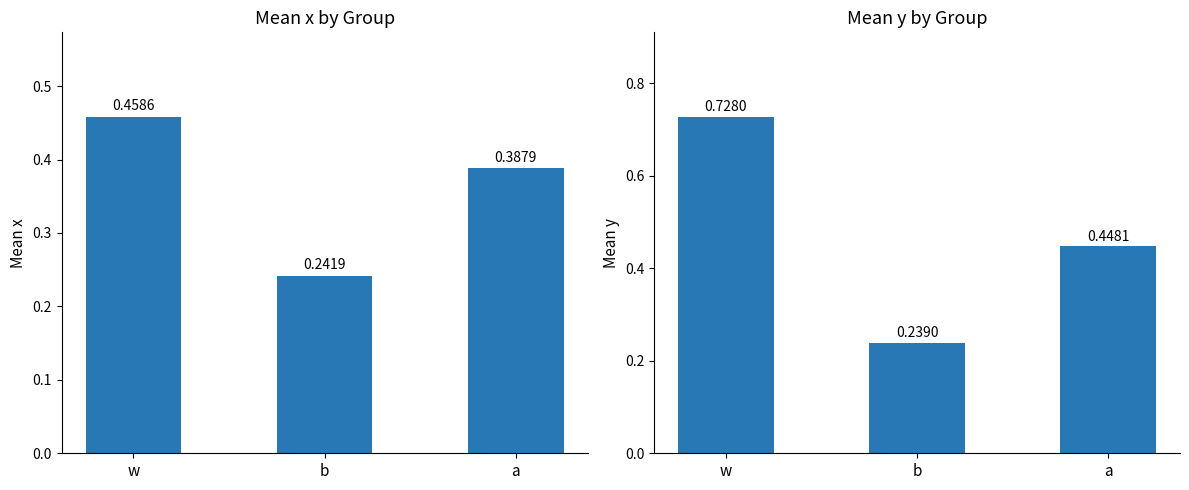

What are all the series names shown in the legend?

x, y